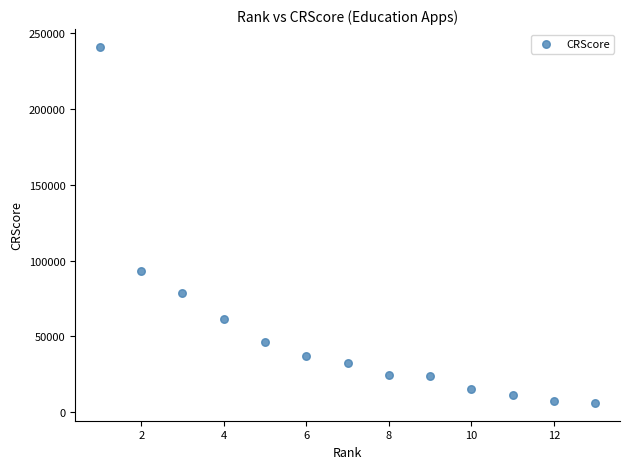

What is the range of X values (max minus min)?

12